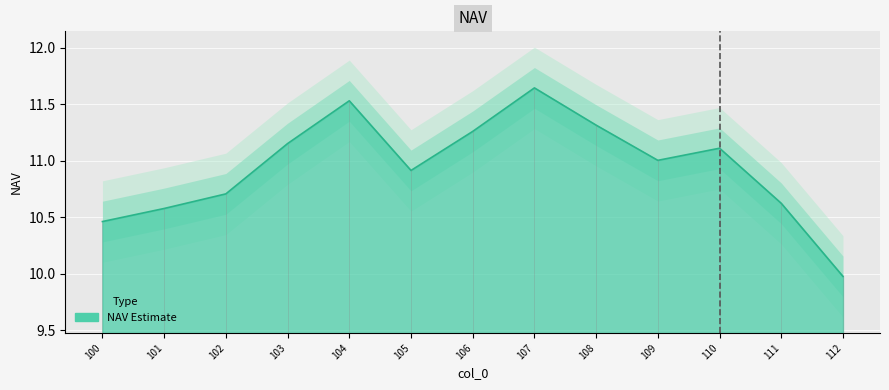

What is the greatest value displayed?

11.6